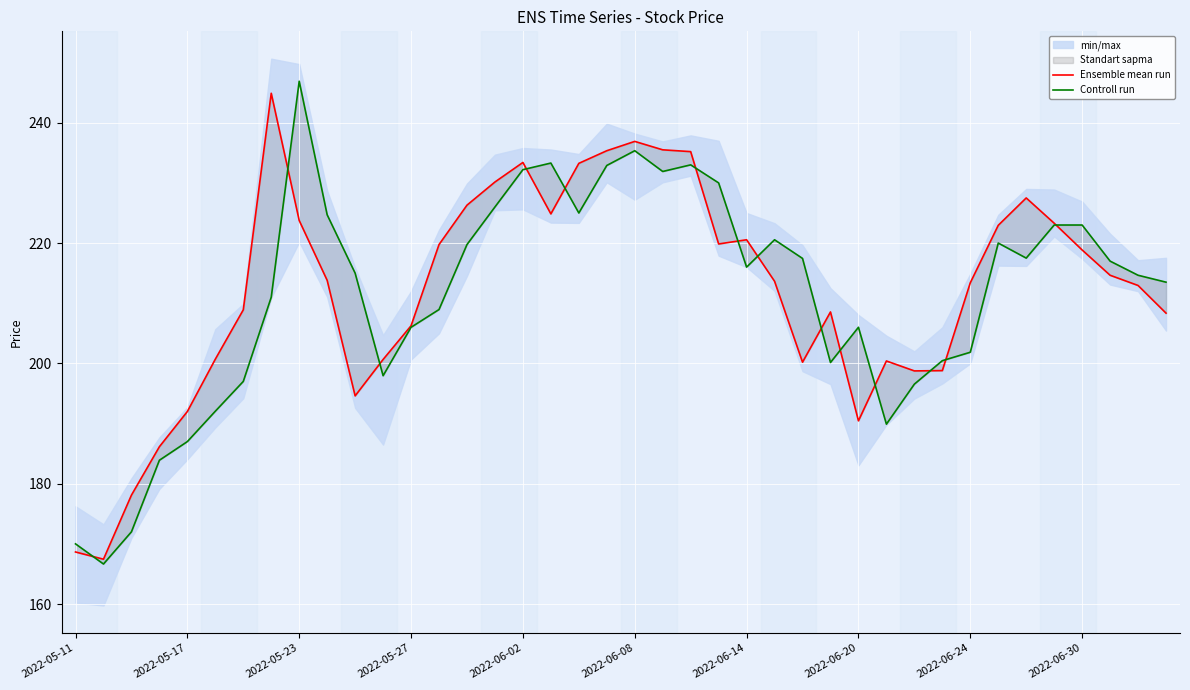

What is the label of the 2nd point from the right?

38